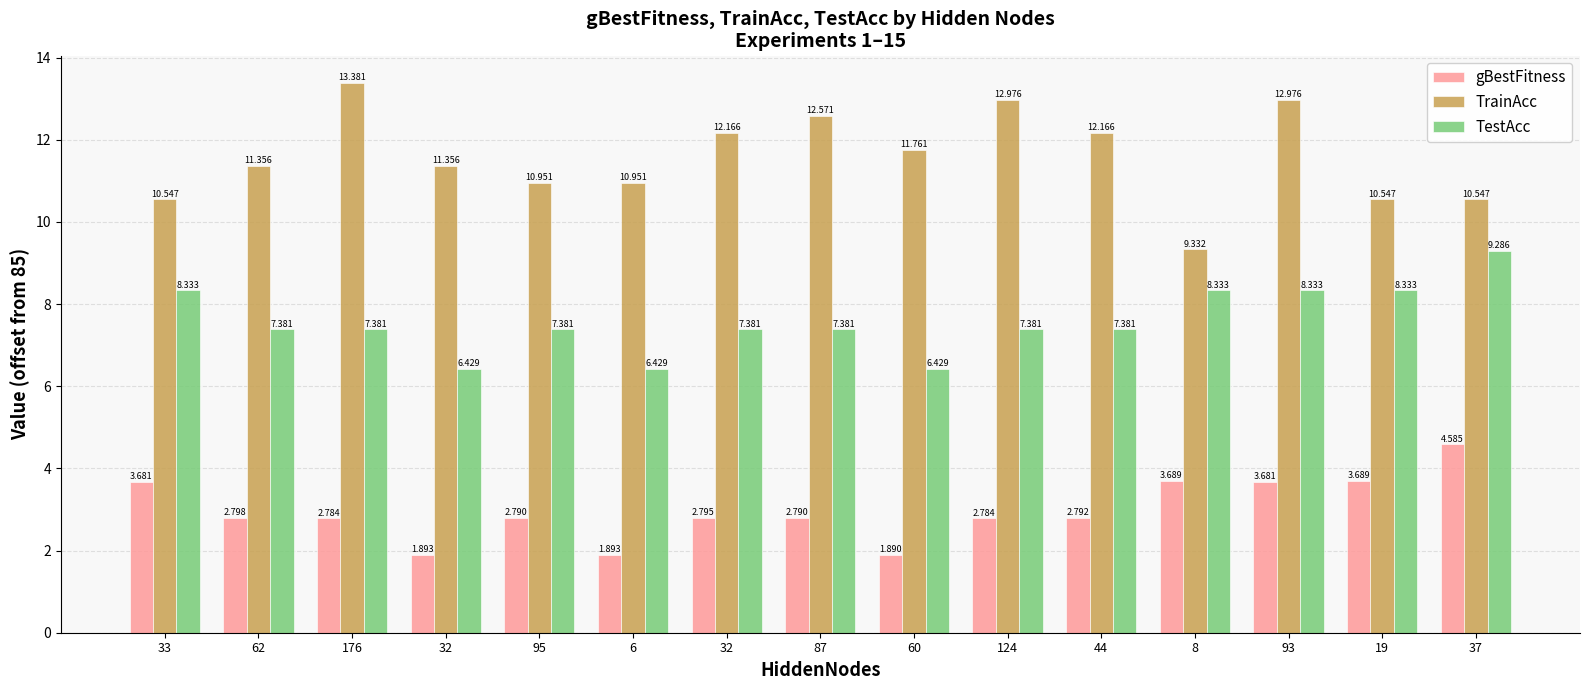

Does the chart contain any negative values?

No